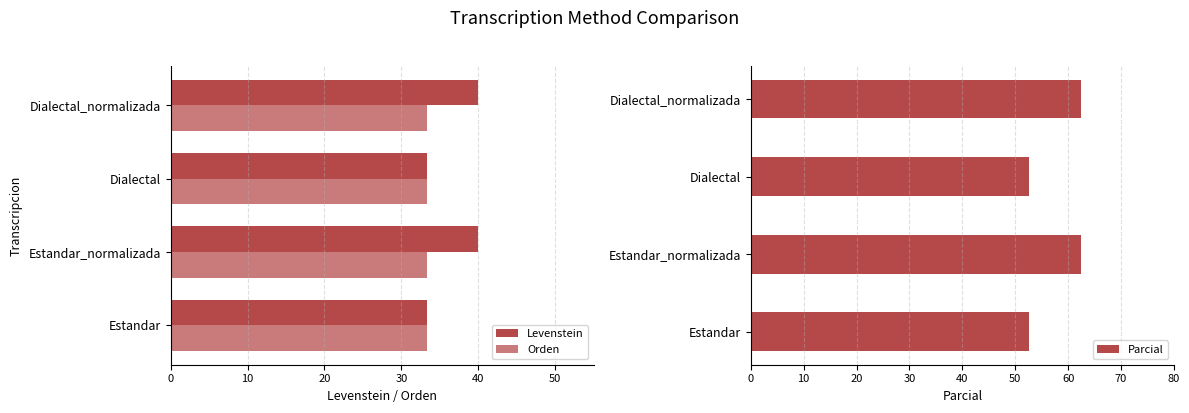

The value of Orden at Estandar is 33.3. True or false?

True